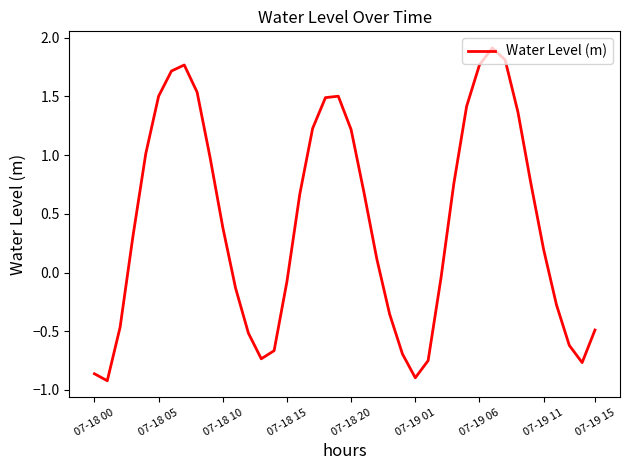

What is the maximum value shown in the chart?

1.9